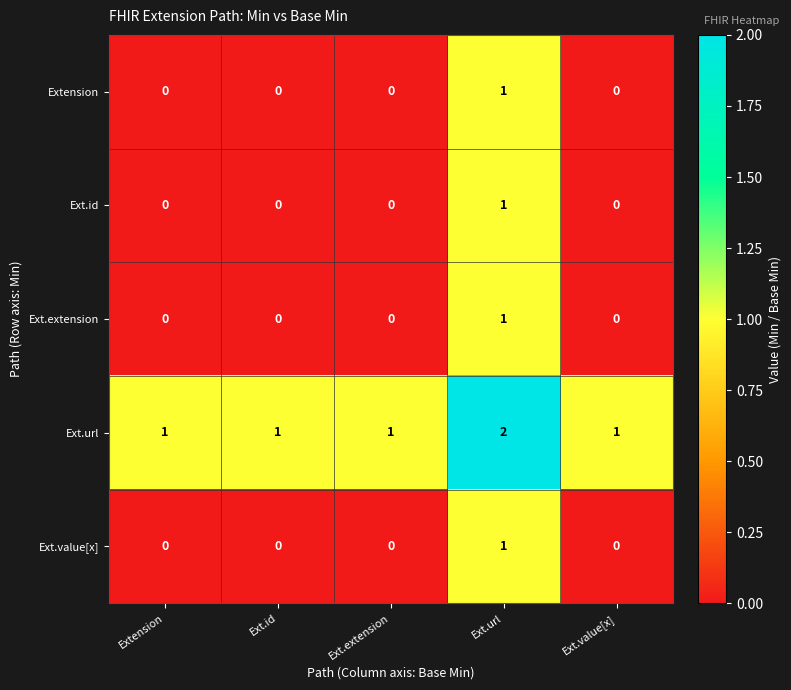

At which category does the chart reach its peak across all series?

Ext.url